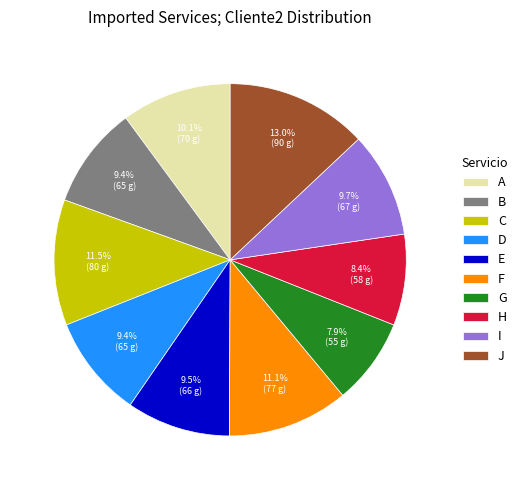

Combined, do F and A account for over 50%?

No